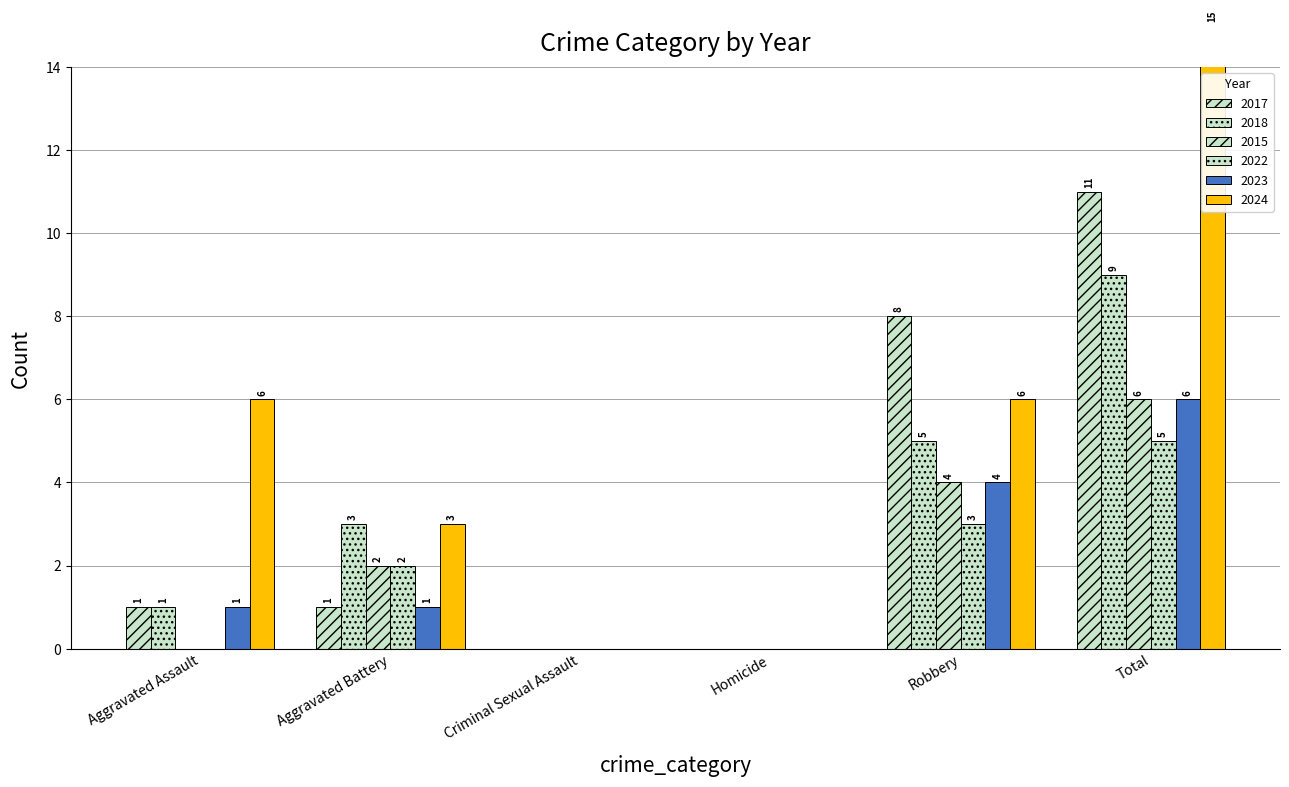

Count the 2024 values in the range 0 to 6.

5